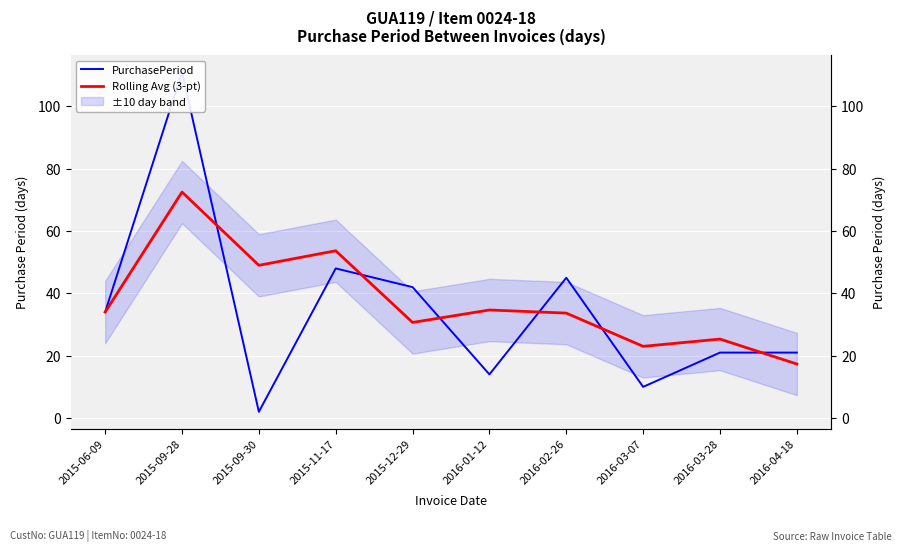

How many values in the PurchasePeriod series are below 34?

5